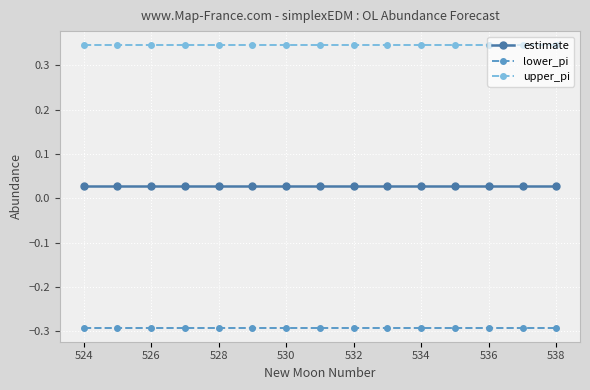

Rank the series by their maximum value, from lowest to highest.

lower_pi, estimate, upper_pi